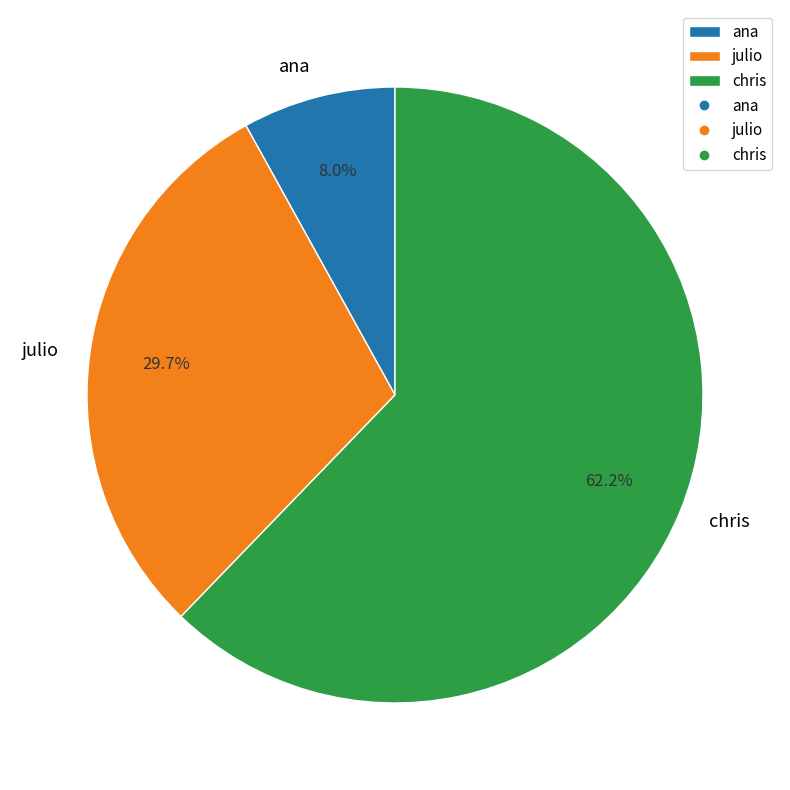

Rank the categories by value from highest to lowest.

chris, julio, ana